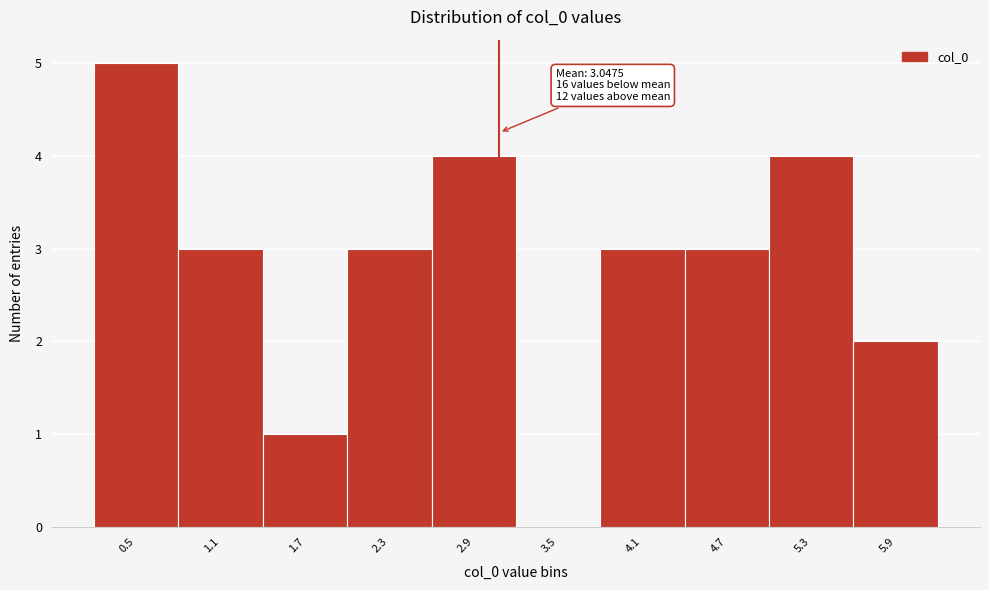

Over which range of the x-axis is the bar tallest?

0.2 to 0.8